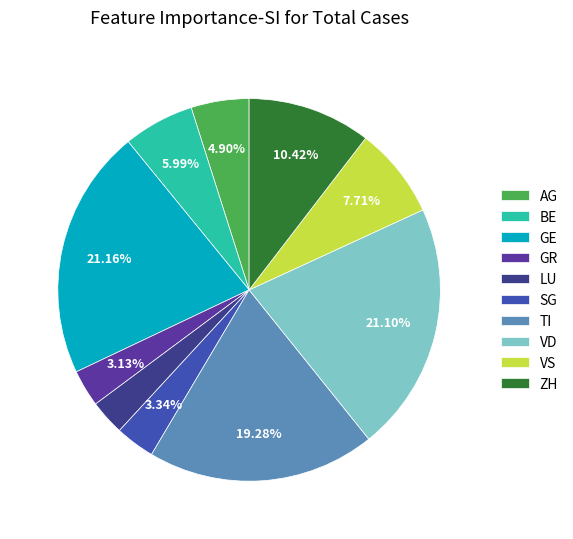

How many slices are in this pie chart?

10